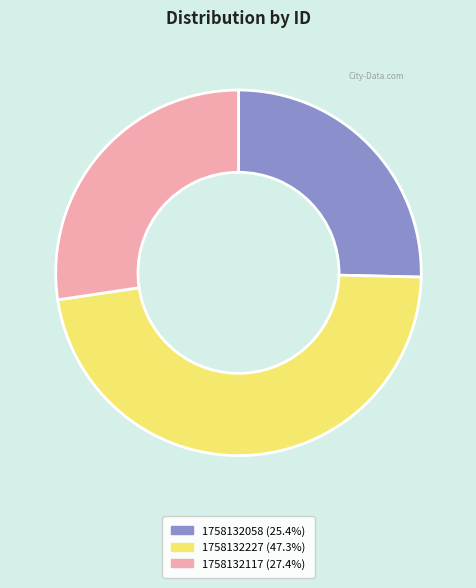

Rank the categories by value from highest to lowest.

1758132227, 1758132117, 1758132058